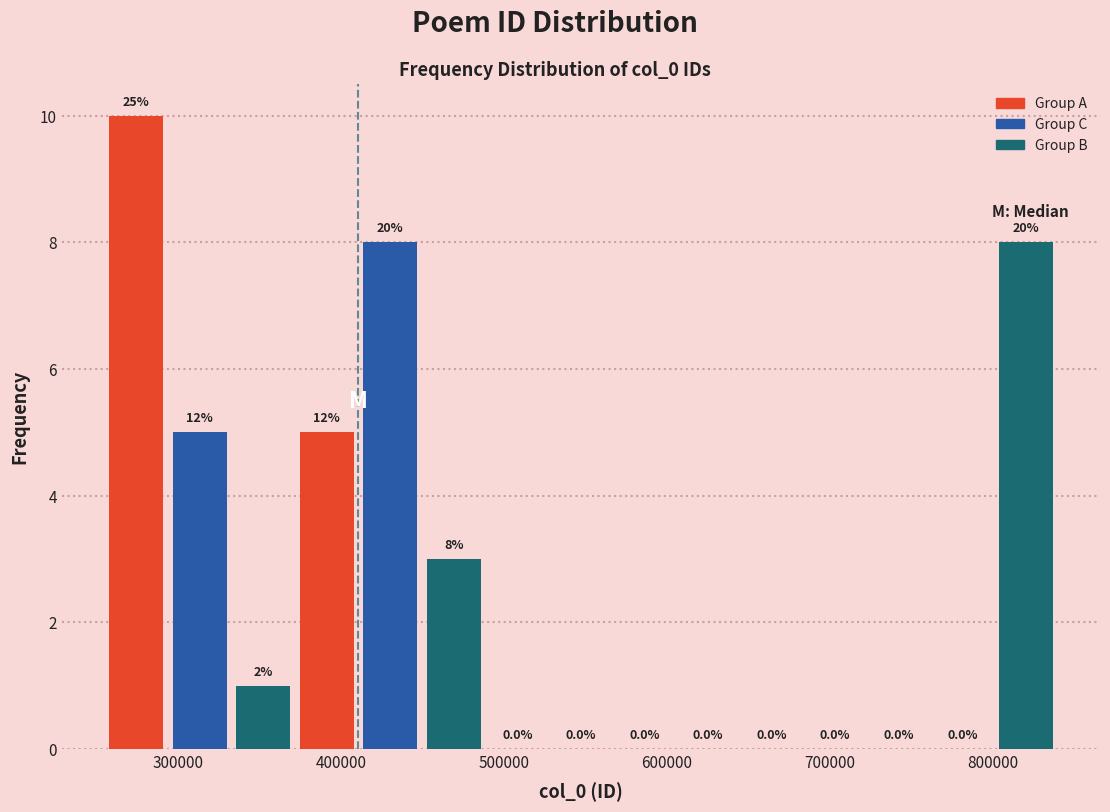

Read against the x-axis, roughly where is the centre of the tallest bar?

270000